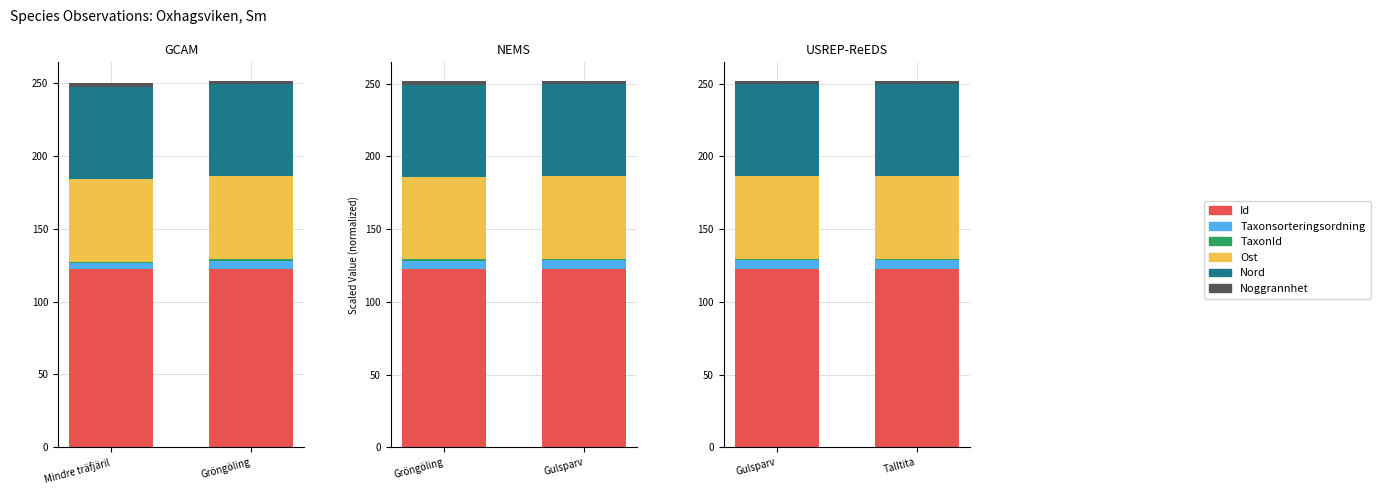

What is the sum of the Taxonsorteringsordning values at Talltita and Gulsparv?

11.6